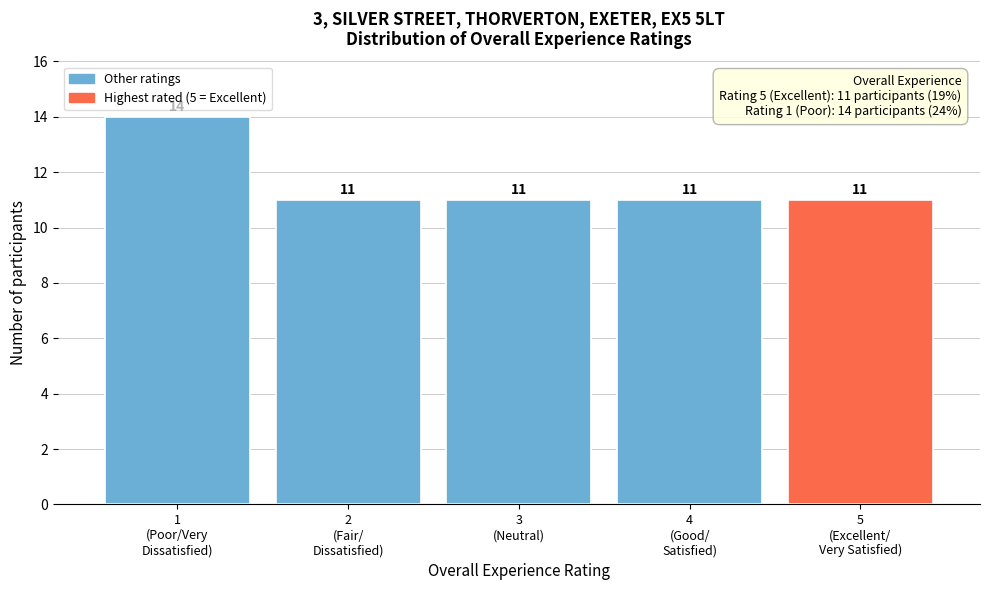

Reading left to right, list all the values displayed in this chart.

14	11	11	11	11